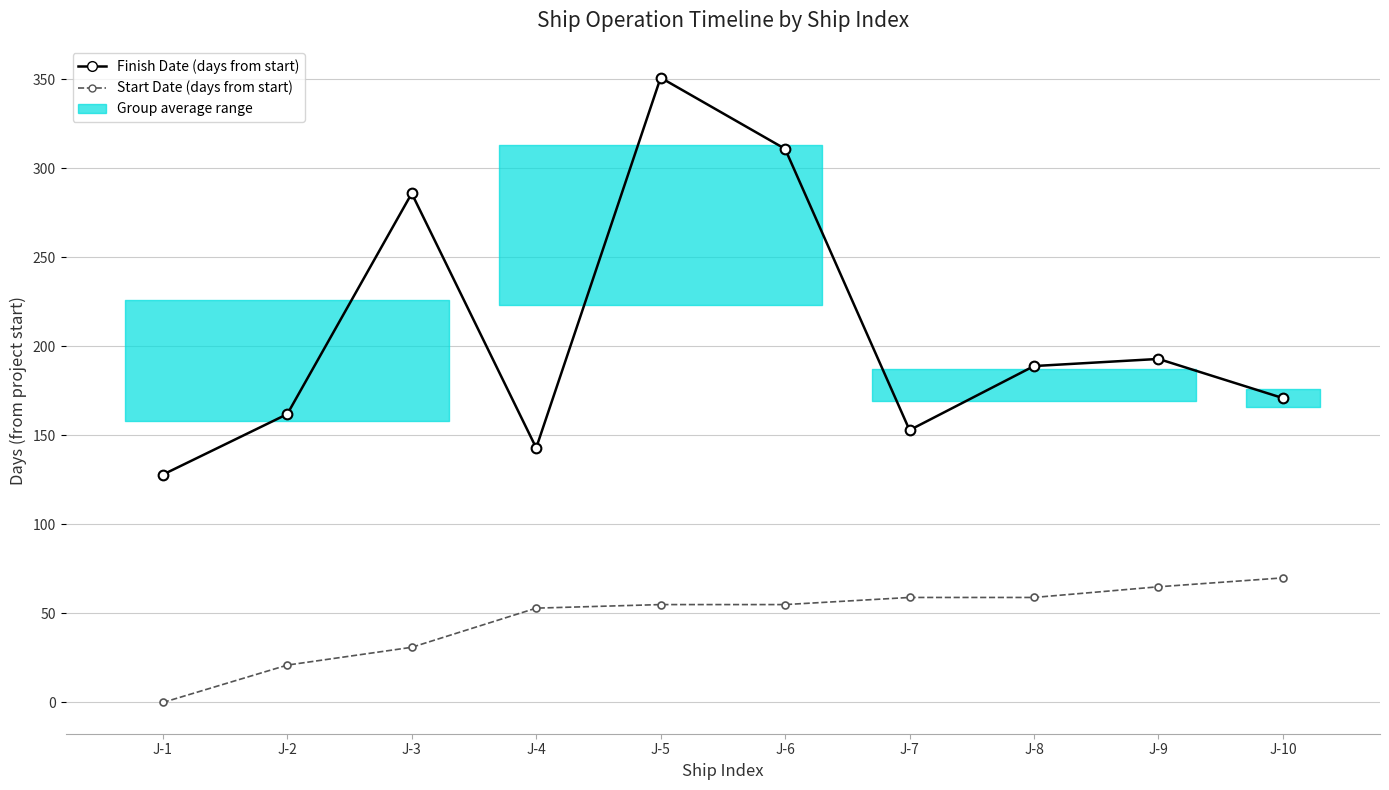

What is the value of the Finish Date (days from start) point at the 6th from the left?

311